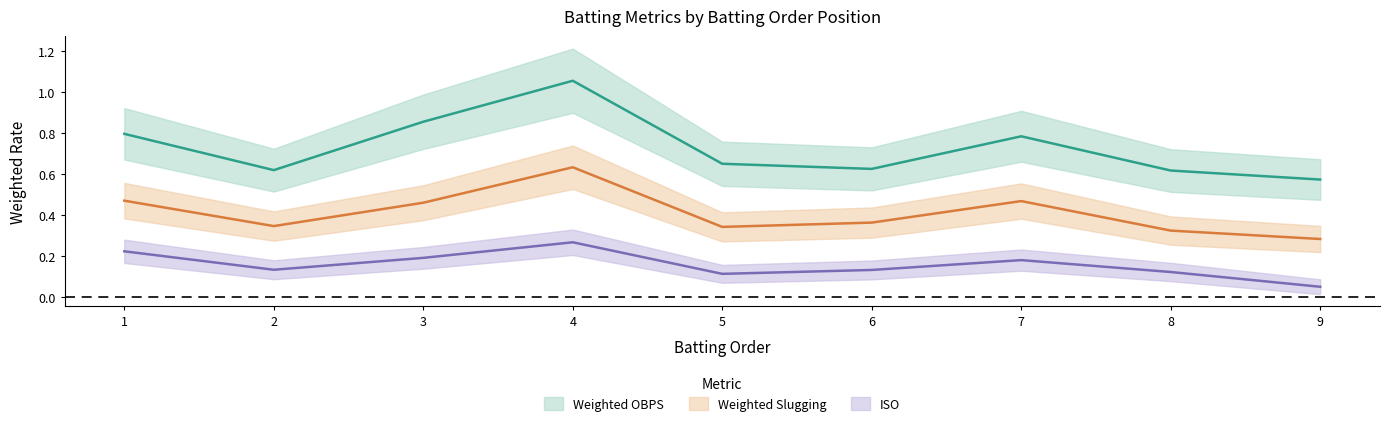

What is the difference between the maximum and second lowest values in the Weighted Slugging series?

0.3